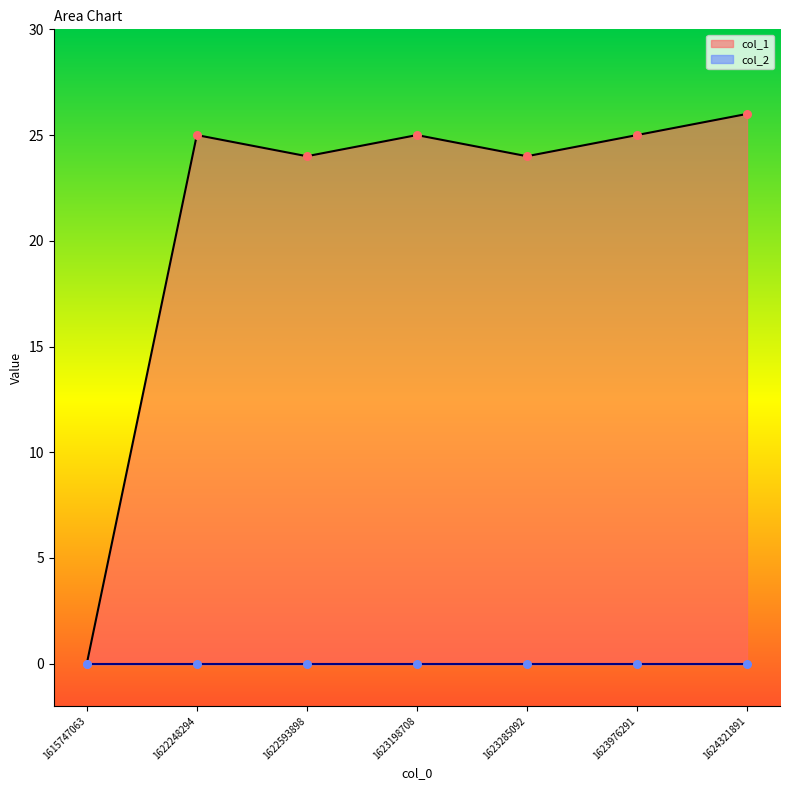

Approximately how many times larger is the value at 1623285092 compared to 1623198708?

1.0